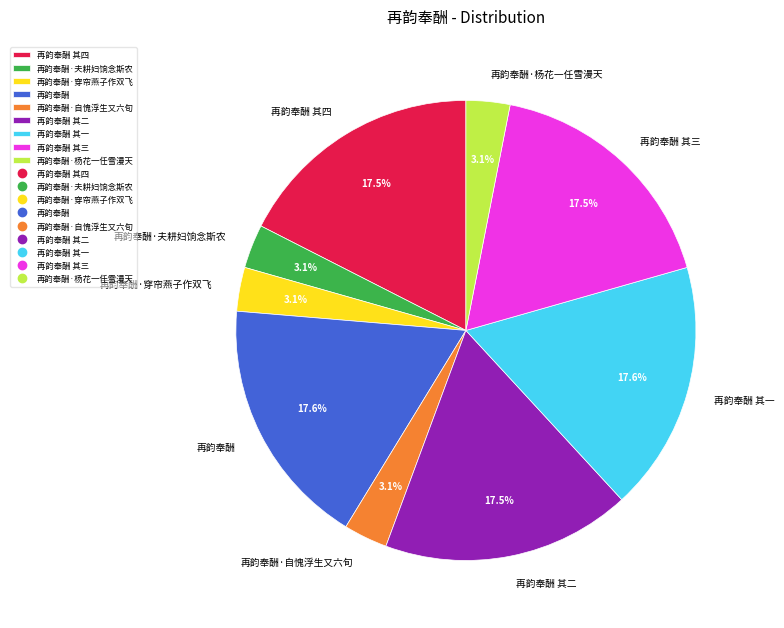

The 再韵奉酬·杨花一任雪漫天 slice represents 3% of the pie. True or false?

True